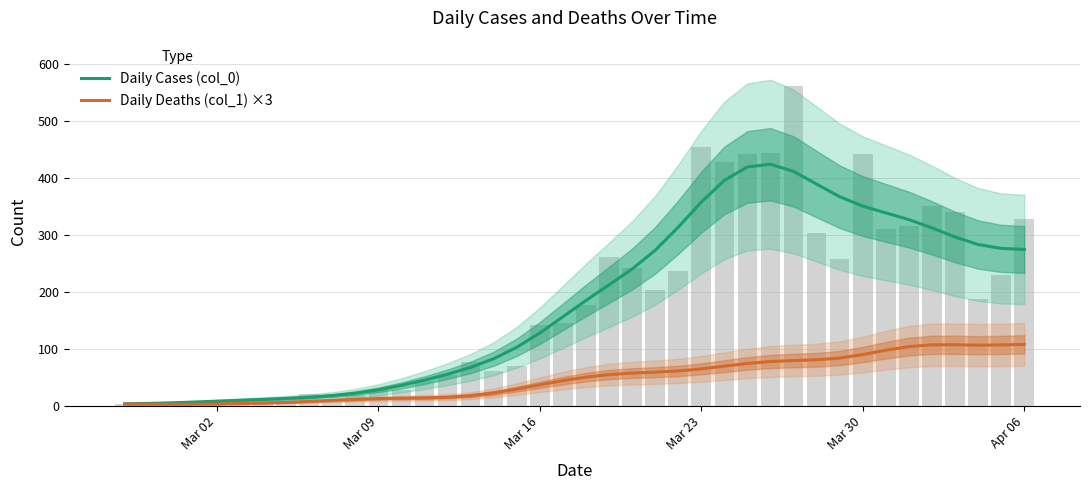

List the series in order of their peak value, lowest first.

Daily Deaths (col_1) ×3, Daily Cases (col_0)